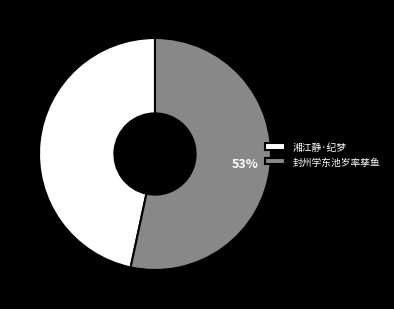

Which category has the biggest portion of the pie?

封州学东池岁率孳鱼